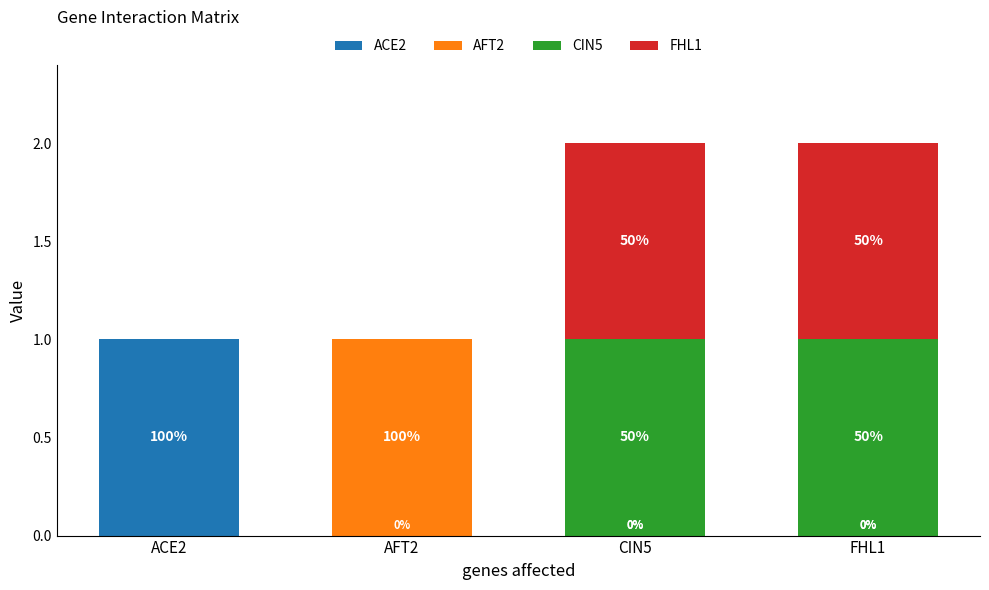

Which category has the highest value in the ACE2 series?

ACE2